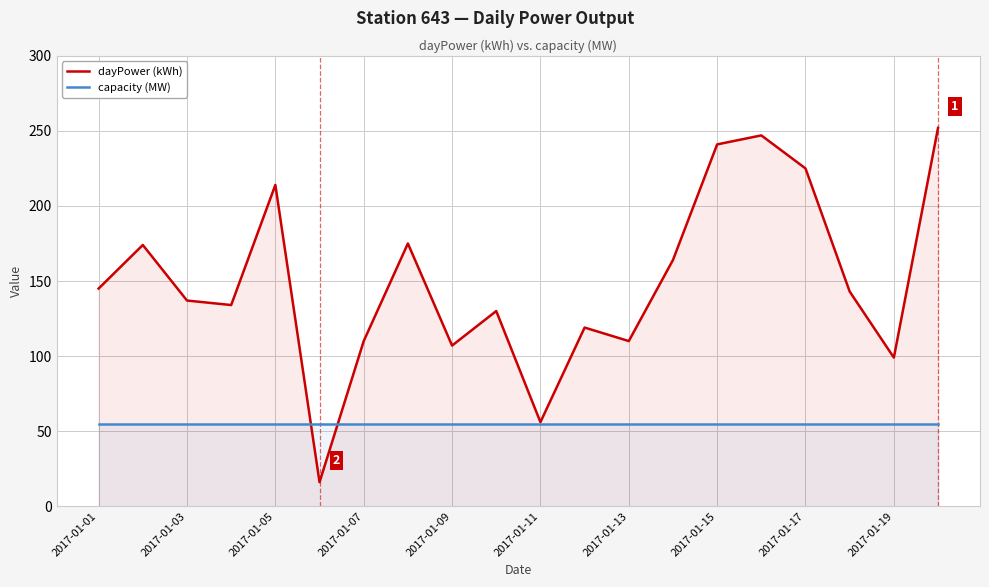

Reading right to left, list all the values displayed in this chart.

dayPower (kWh): 252	99	143	225	247	241	164	110	119	56	130	107	175	110	16	214	134	137	174	145
capacity (MW): 55	55	55	55	55	55	55	55	55	55	55	55	55	55	55	55	55	55	55	55